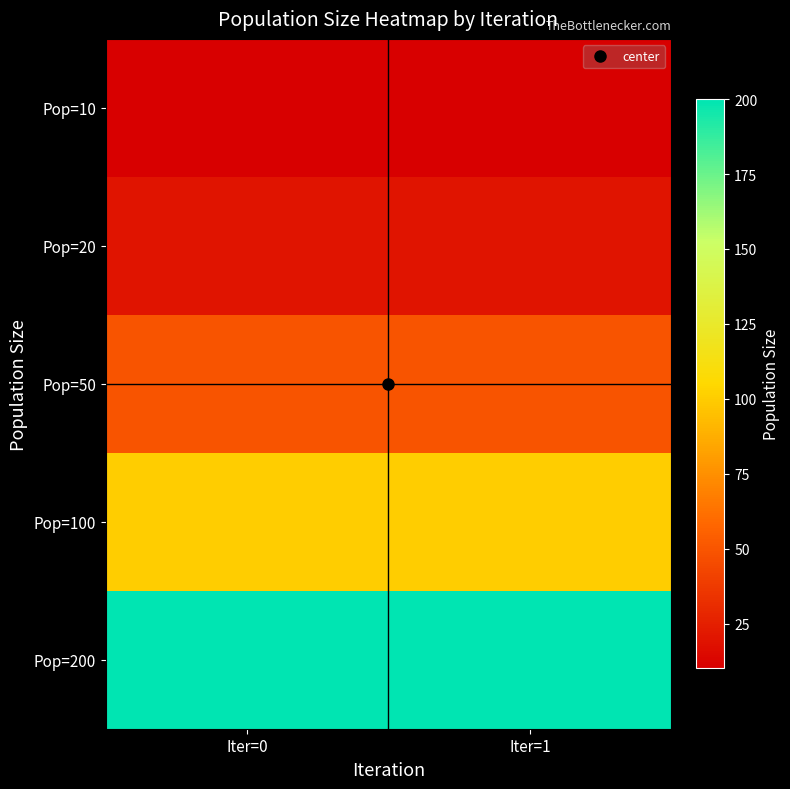

Which series has the largest range (max minus min)?

Pop=10